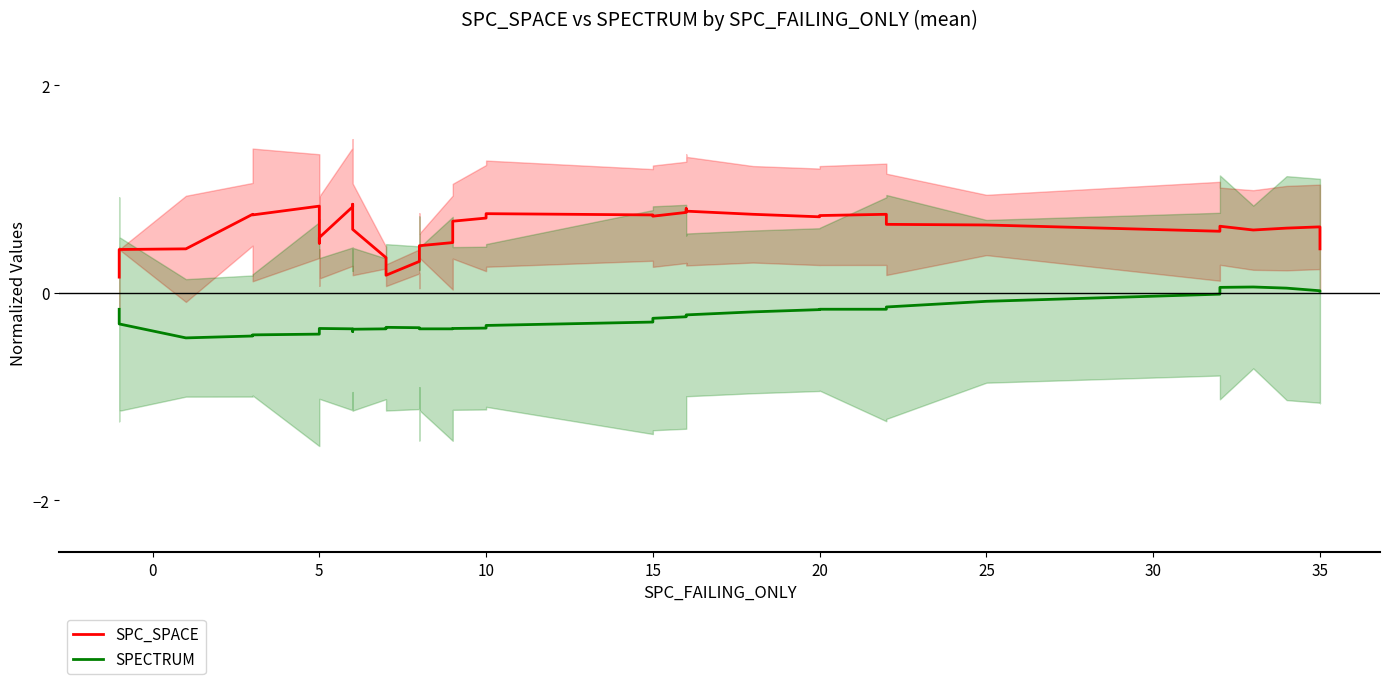

Reading right to left, what are all the values shown in this chart?

SPC_SPACE: 0.4	0.6	0.6	0.6	0.6	0.6	0.7	0.7	0.8	0.7	0.7	0.8	0.8	0.8	0.8	0.8	0.7	0.8	0.8	0.7	0.7	0.5	0.5	0.4	0.4	0.3	0.2	0.3	0.6	0.9	0.8	0.5	0.5	0.5	0.8	0.8	0.8	0.4	0.4	0.2
SPECTRUM: 0.0	0.0	0.0	0.1	0.1	-0.0	-0.1	-0.1	-0.2	-0.2	-0.2	-0.2	-0.2	-0.2	-0.2	-0.2	-0.2	-0.3	-0.3	-0.3	-0.3	-0.3	-0.3	-0.3	-0.3	-0.3	-0.3	-0.3	-0.4	-0.4	-0.3	-0.3	-0.3	-0.4	-0.4	-0.4	-0.4	-0.4	-0.3	-0.2